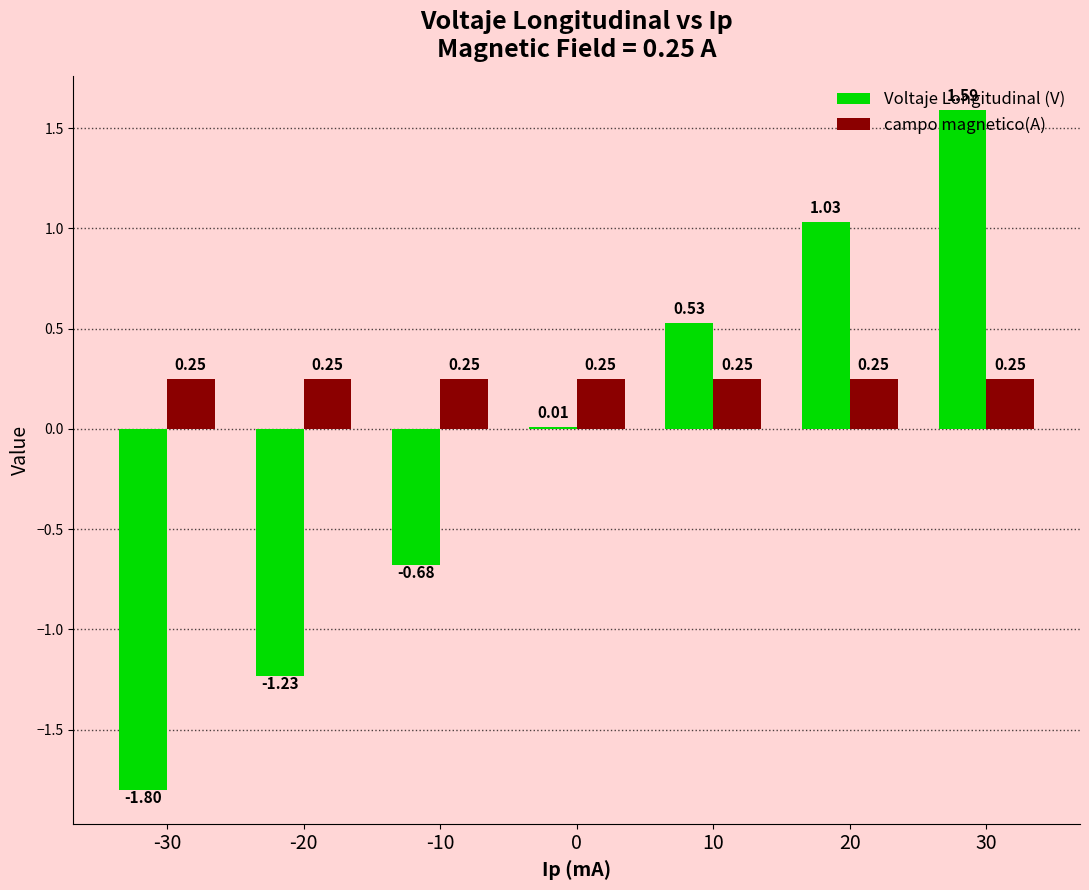

What is the sum of the Voltaje Longitudinal (V) values at 20 and -30?

-0.8